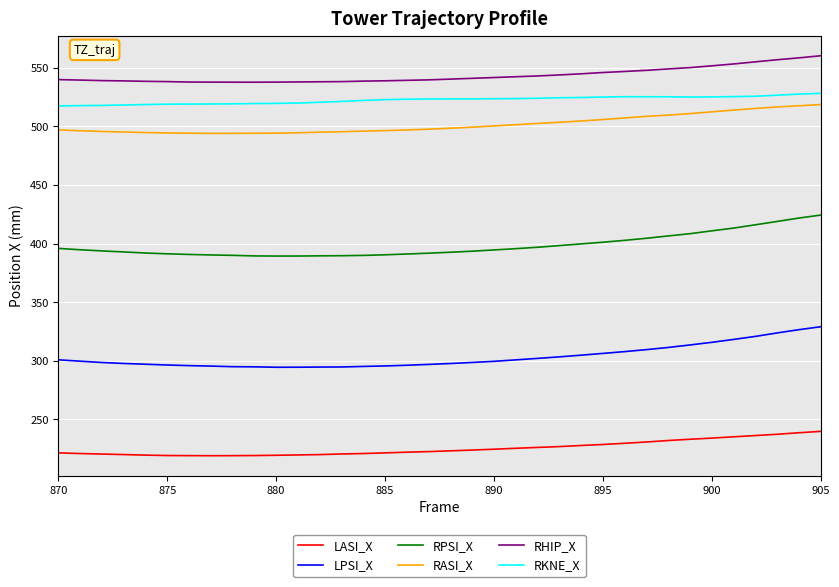

Which series has the largest range (max minus min)?

RPSI_X